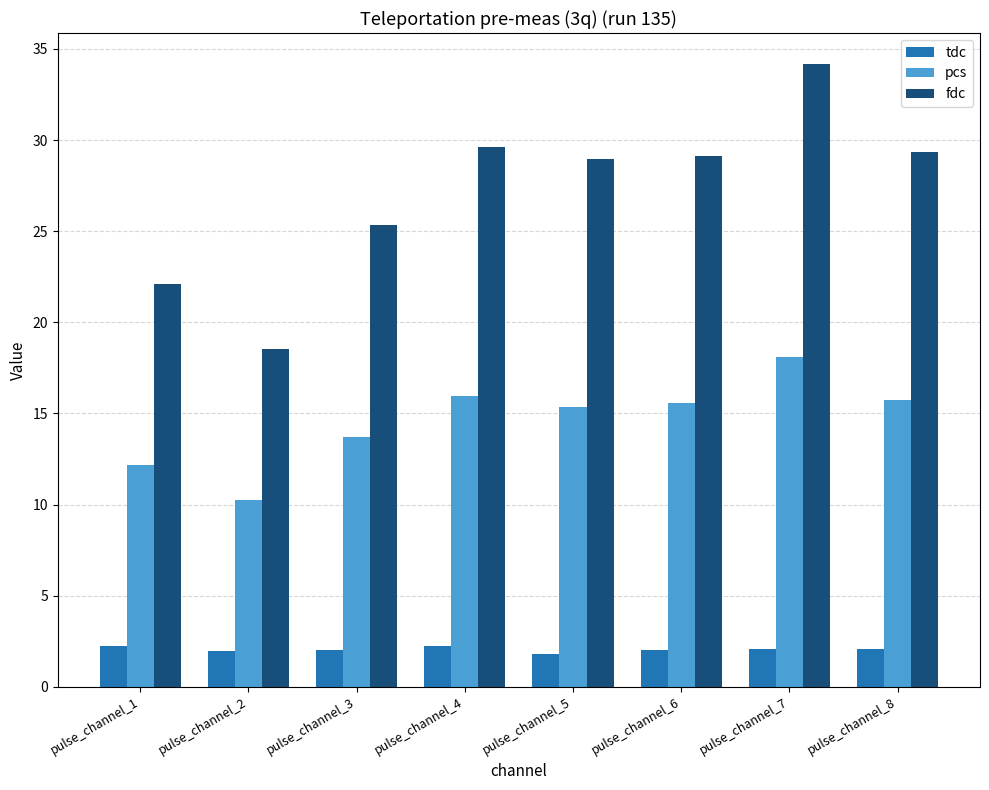

How many values in the pcs series exceed 15?

5